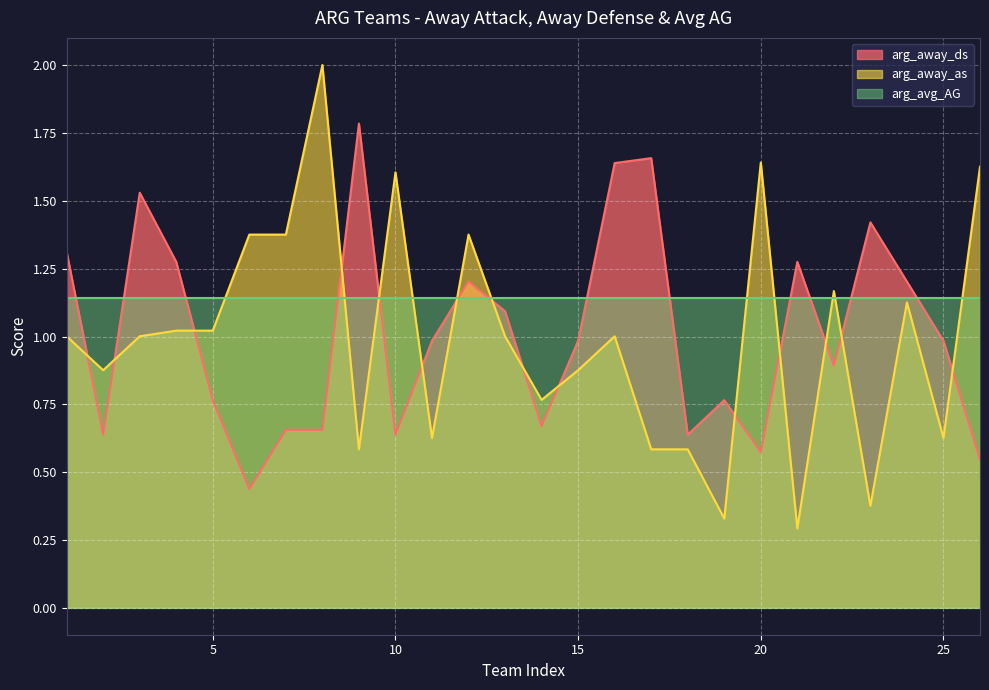

True or false: arg_away_ds has a value of 1.7 at 15.

False